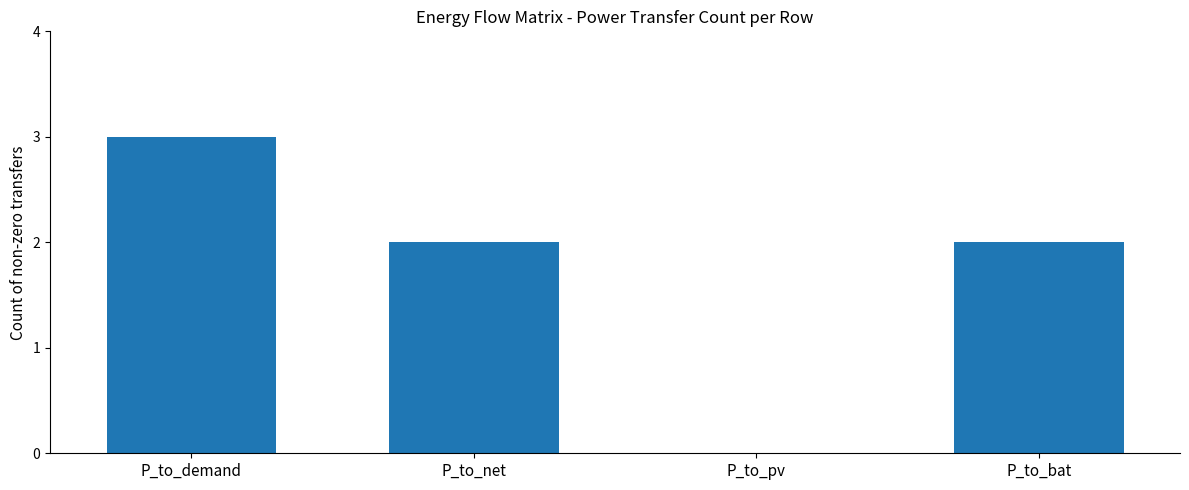

What is the change in value from P_to_net to P_to_pv?

-2